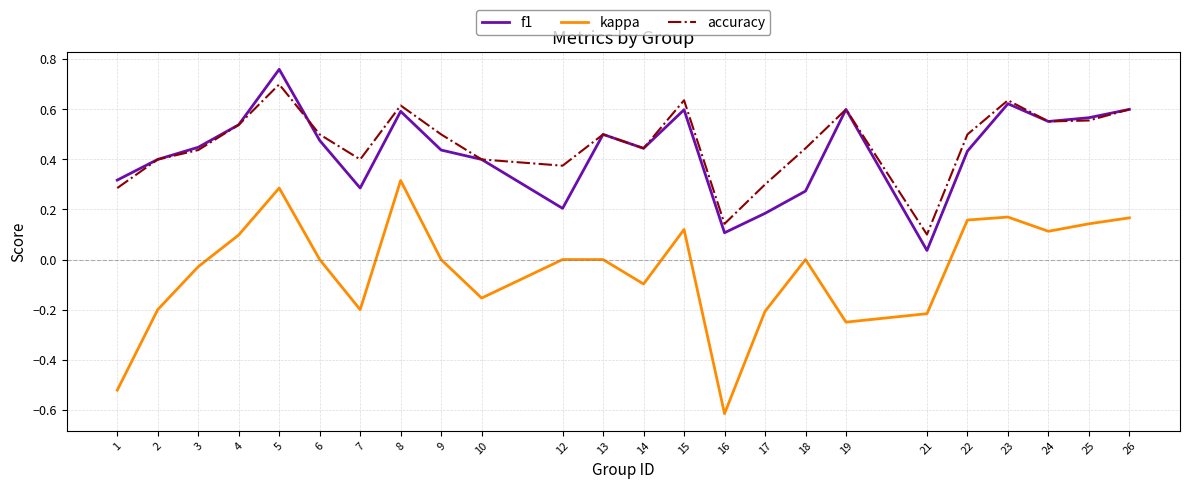

Which series has the largest range (max minus min)?

kappa